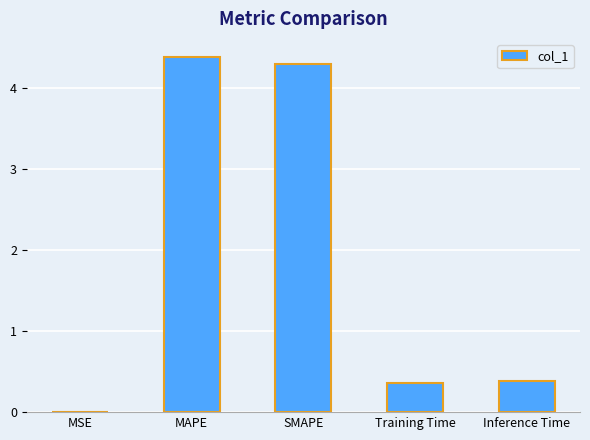

At which category does the chart reach its peak across all series?

MAPE